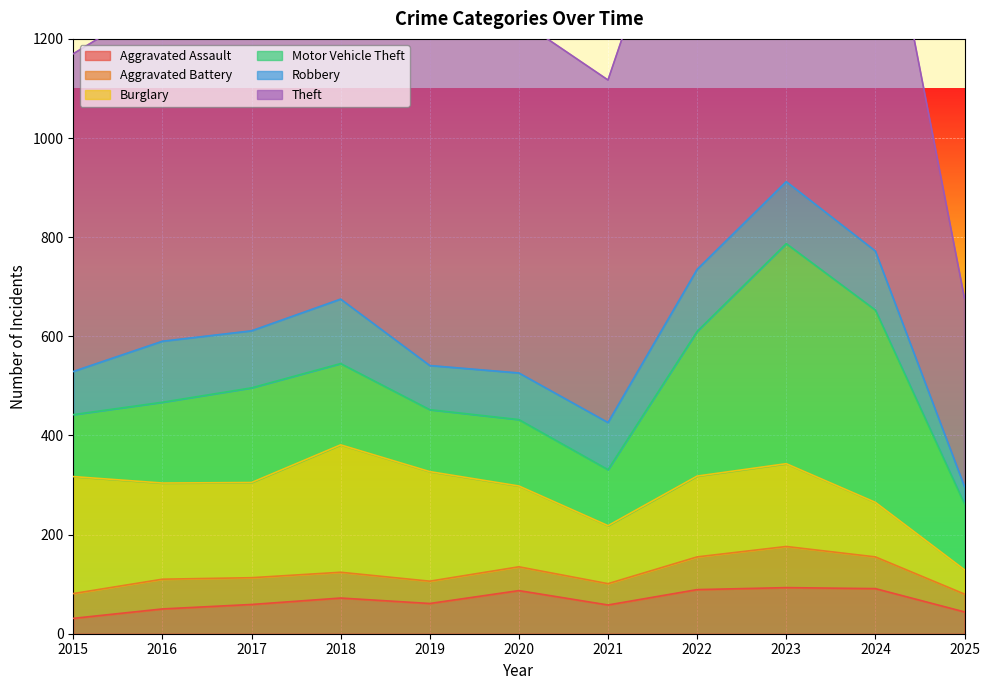

Which series has the largest total across all categories?

Theft